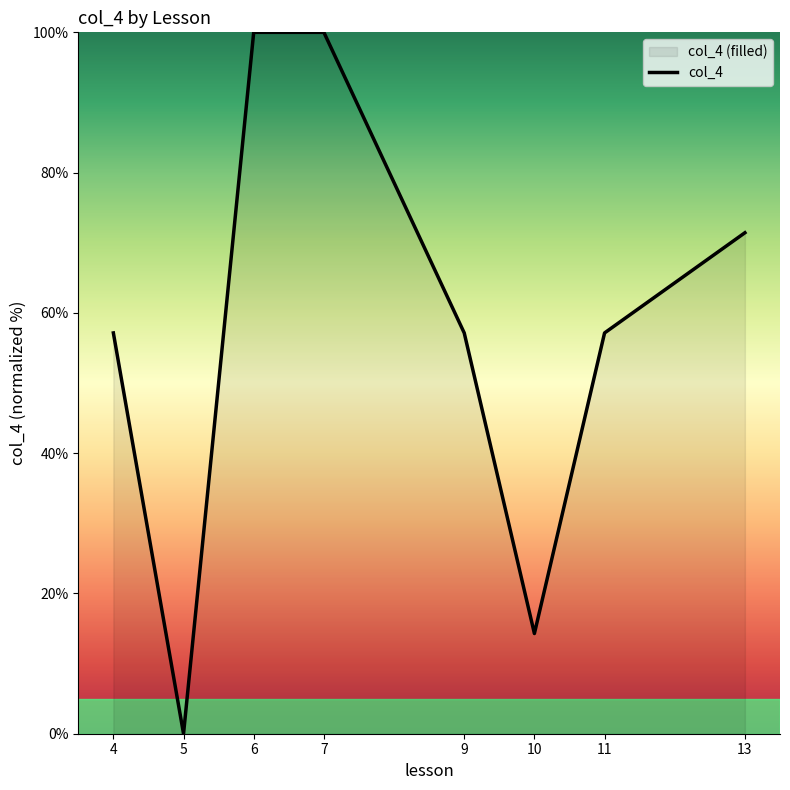

Which has a higher value, 4 or 7?

7